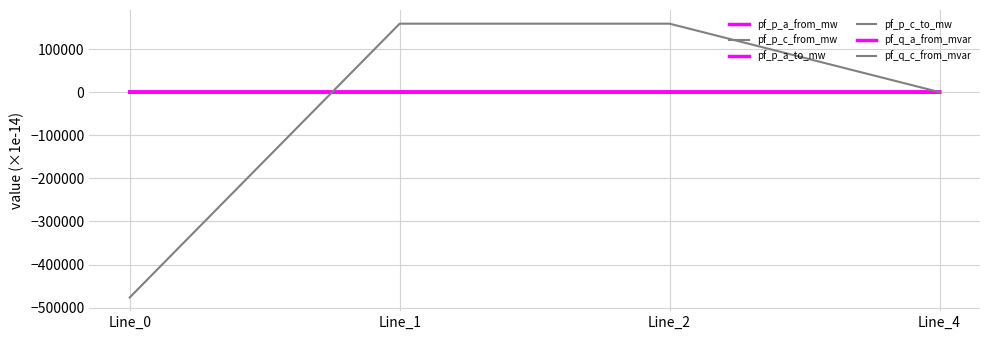

How many lines are shown in the chart?

6